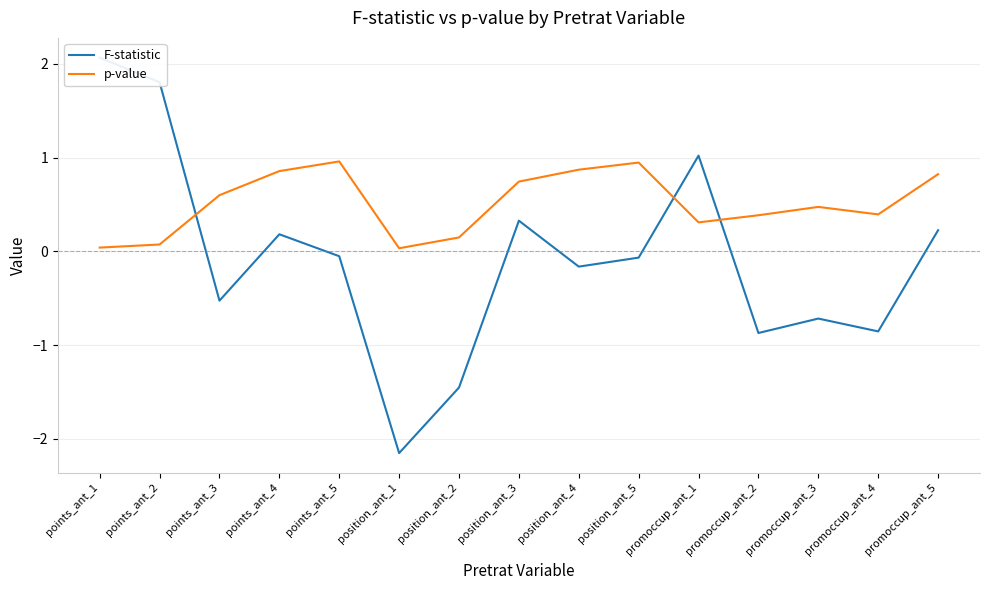

What is the label of the 8th point from the left?

position_ant_3